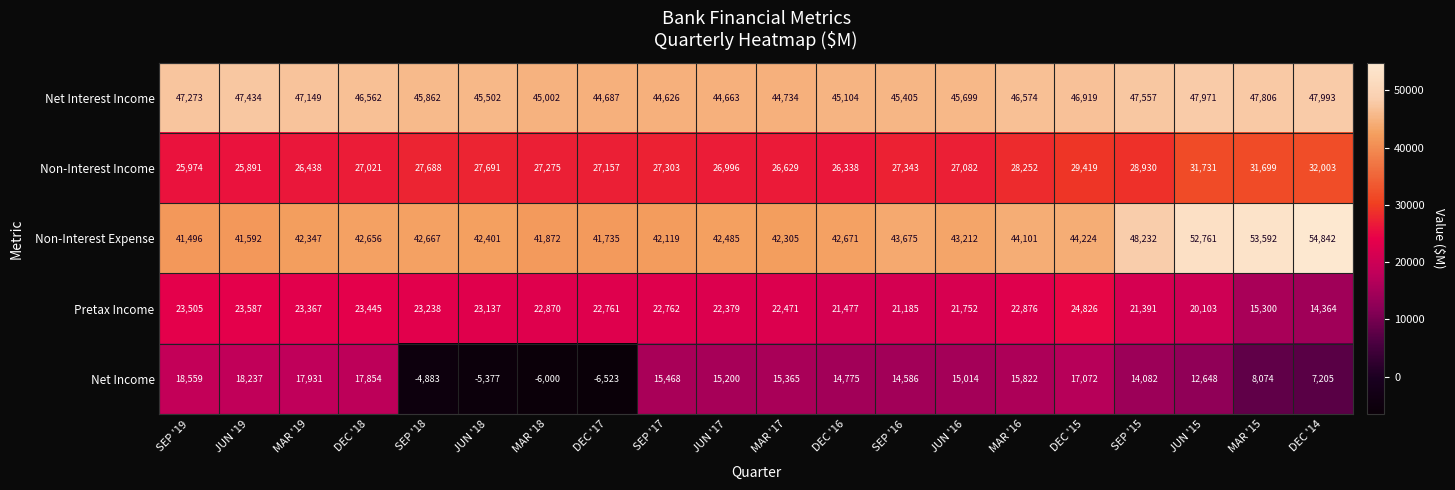

What is the maximum value shown in the chart?

54842